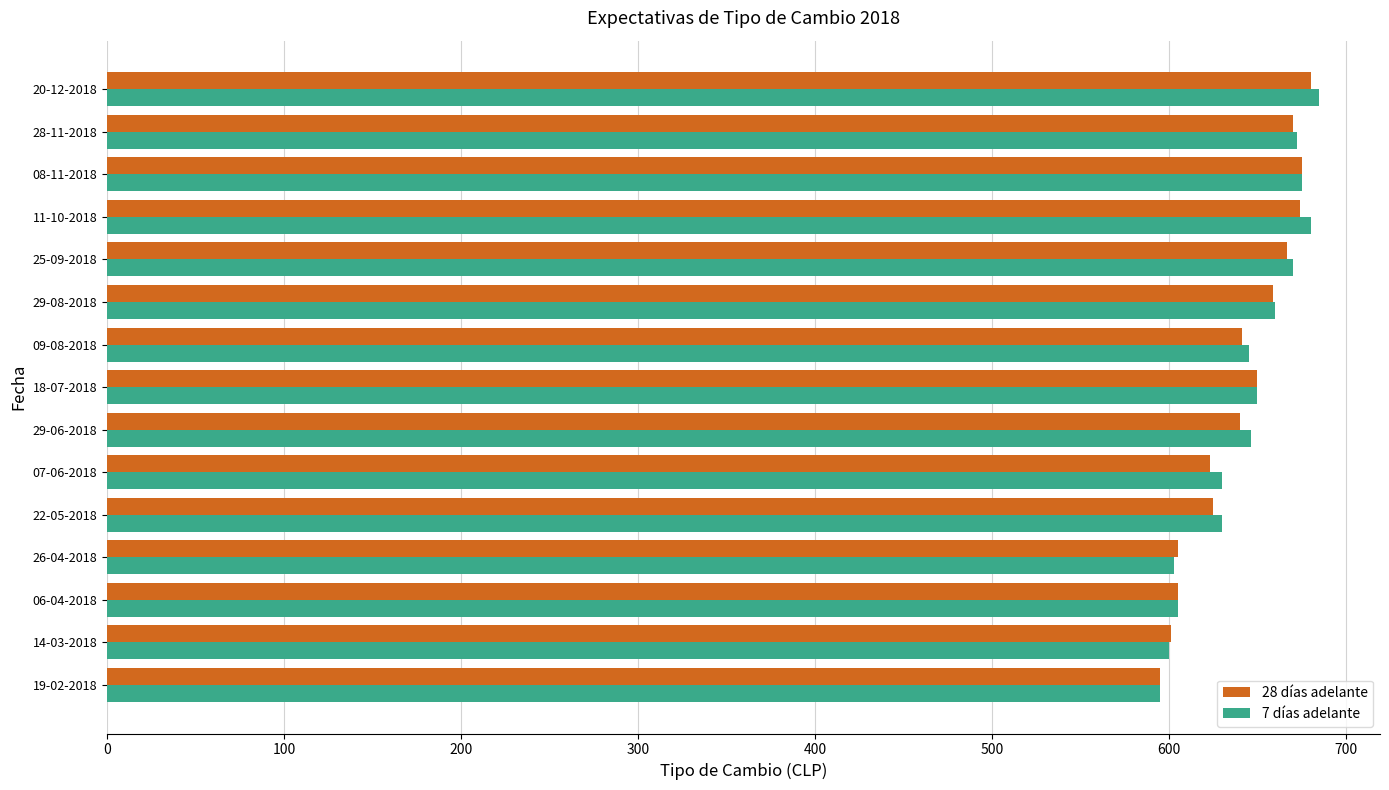

What is the difference between the maximum and minimum values in the 28 días adelante series?

85.0